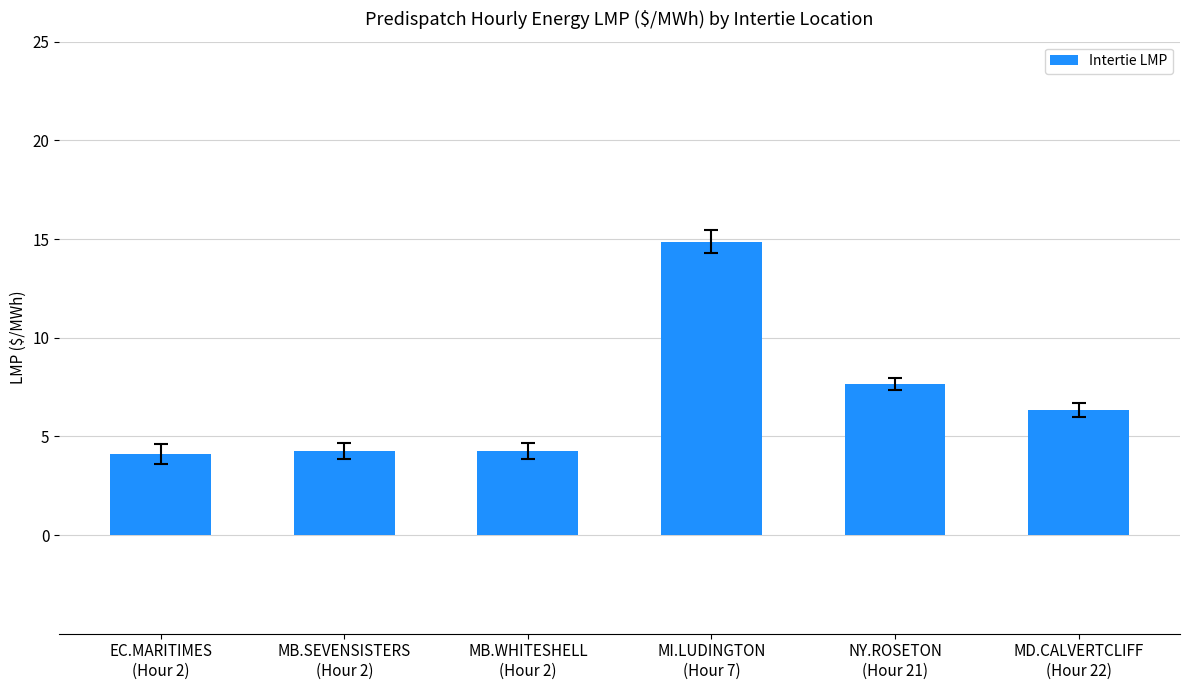

How many bars are there in total?

6